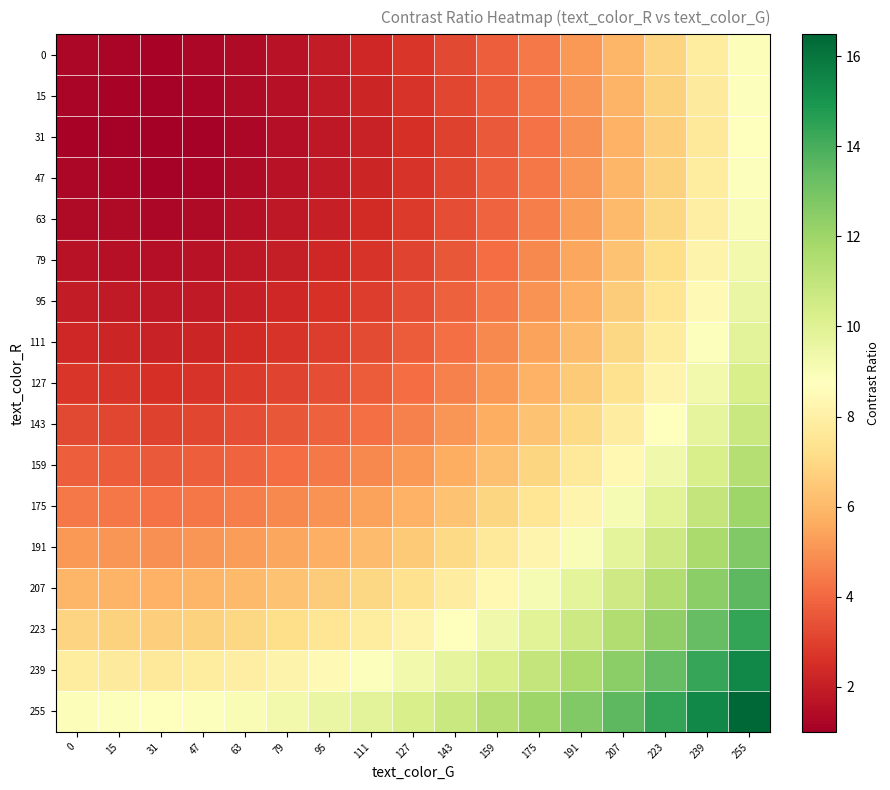

Between 63 and 191, which is larger?

191